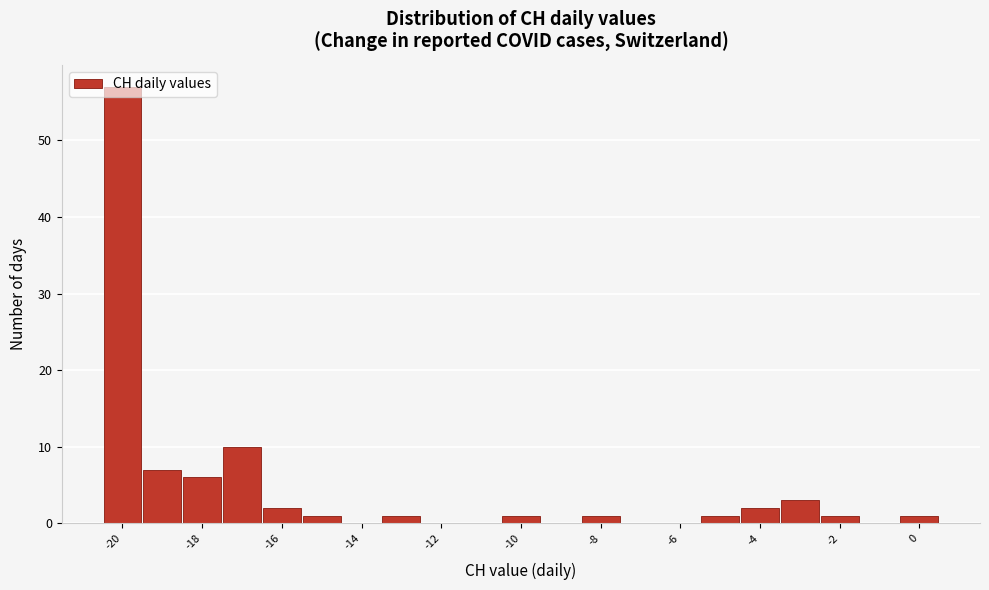

How tall is the bar that spans -3.5 to -2.5 on the x-axis? Neither the bar edges nor the heights are printed on the chart, so give them approximately, as read against the axes.

3